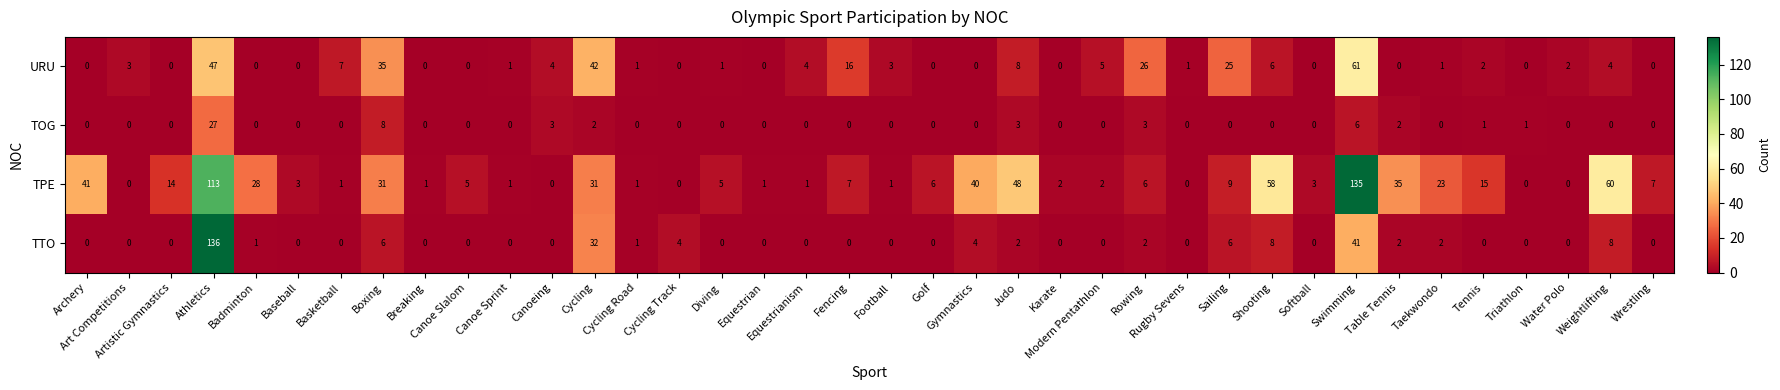

Which label corresponds to the largest value in the chart?

Athletics